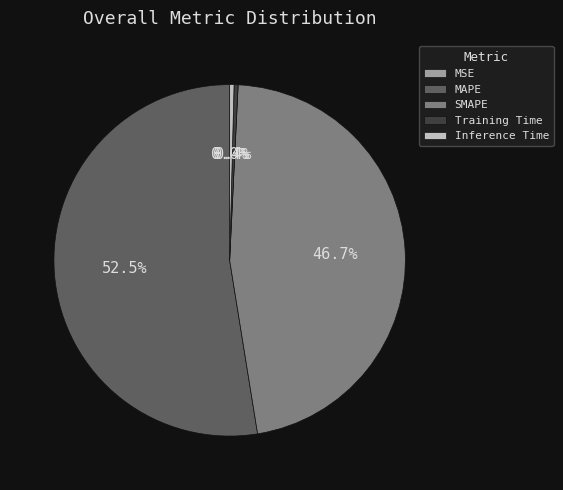

Between SMAPE and MAPE, which is larger?

MAPE